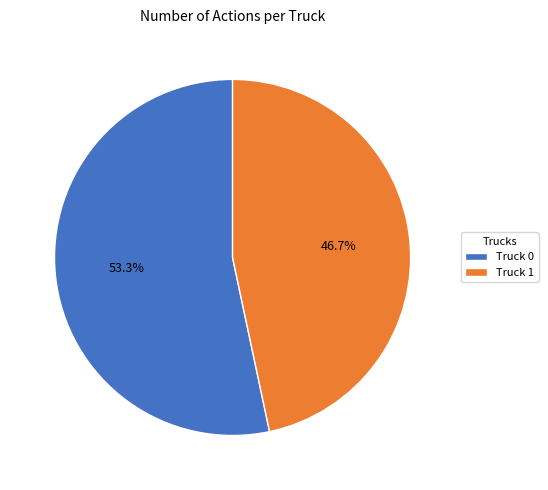

To the nearest percent, what is the average slice percentage?

50%